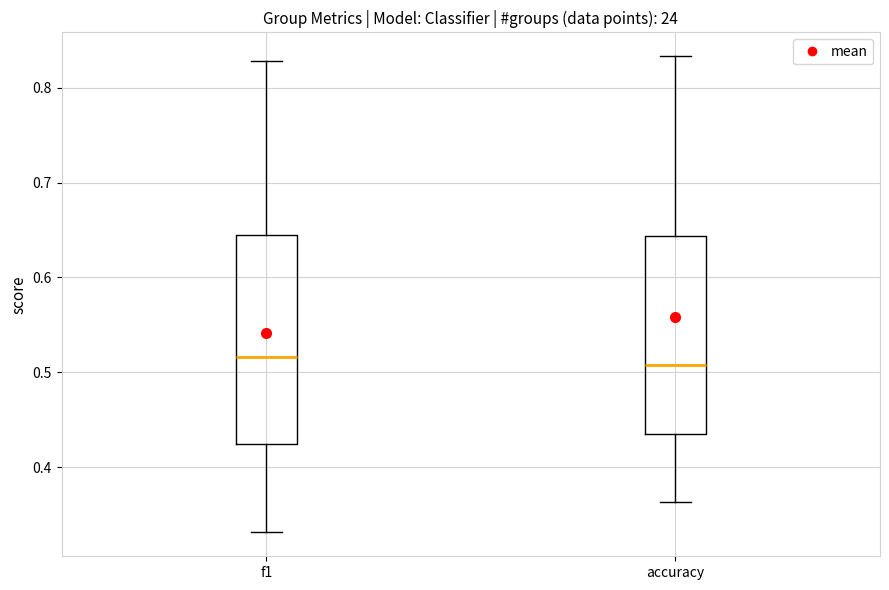

Reading left to right, read every box against the y-axis: the position of its median line, the range the box covers, and the ends of its whiskers. The values are not printed on the chart, so give them approximately, as read against the axis.

f1: median 0.52, box 0.42 to 0.65, whiskers 0.33 to 0.83
accuracy: median 0.51, box 0.44 to 0.64, whiskers 0.36 to 0.83